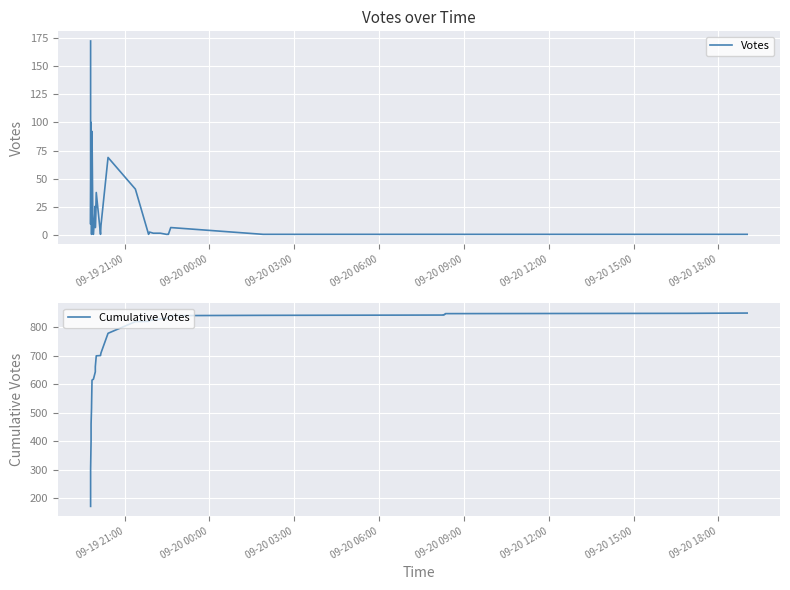

True or false: Cumulative Votes has a value of 435 at 09-20 00:00.

False